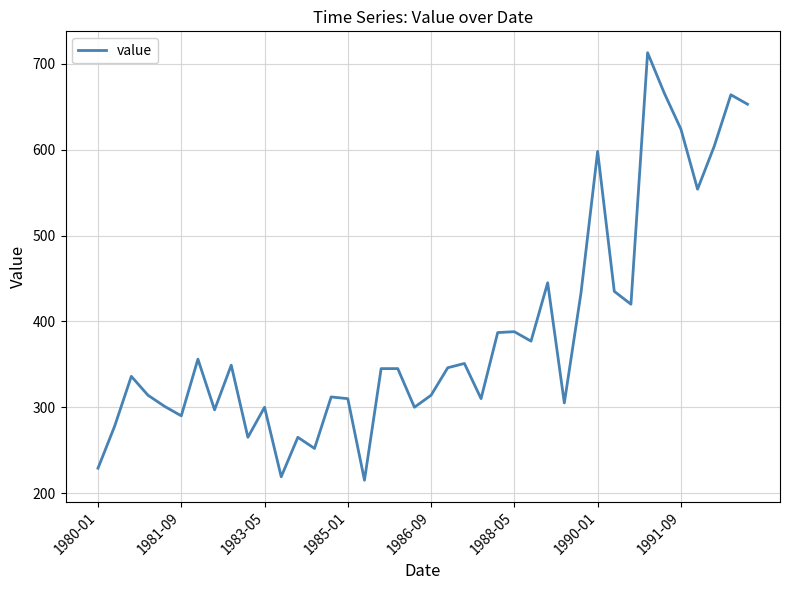

What is the difference between the maximum and minimum values?

498